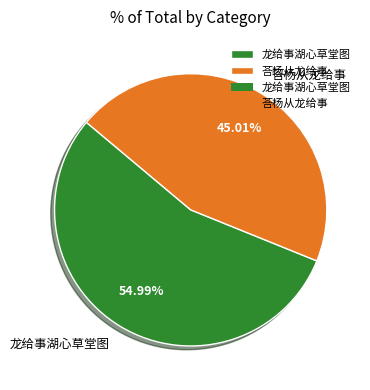

Is it true that 荅杨从龙给事 is 51% of the pie?

False